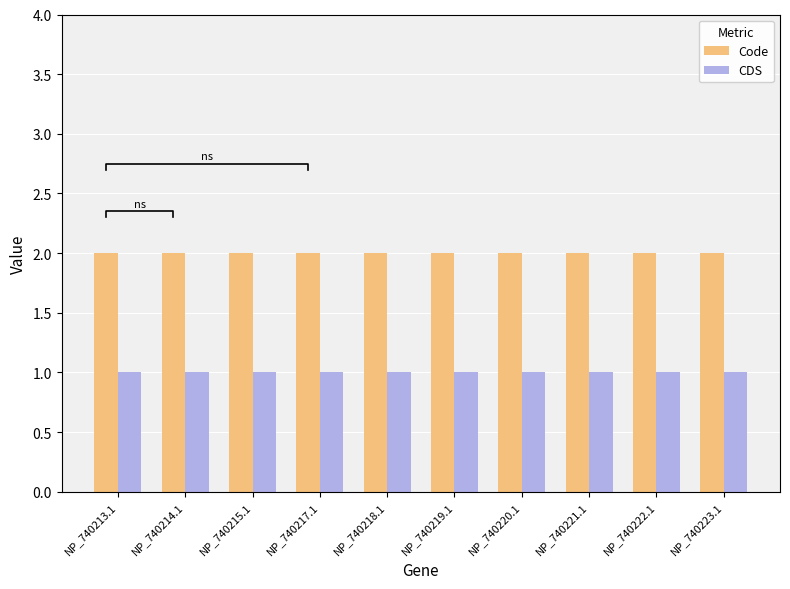

Reading left to right, what are all the values shown in this chart?

Code: NP_740213.1=2	NP_740214.1=2	NP_740215.1=2	NP_740217.1=2	NP_740218.1=2	NP_740219.1=2	NP_740220.1=2	NP_740221.1=2	NP_740222.1=2	NP_740223.1=2
CDS: NP_740213.1=1	NP_740214.1=1	NP_740215.1=1	NP_740217.1=1	NP_740218.1=1	NP_740219.1=1	NP_740220.1=1	NP_740221.1=1	NP_740222.1=1	NP_740223.1=1